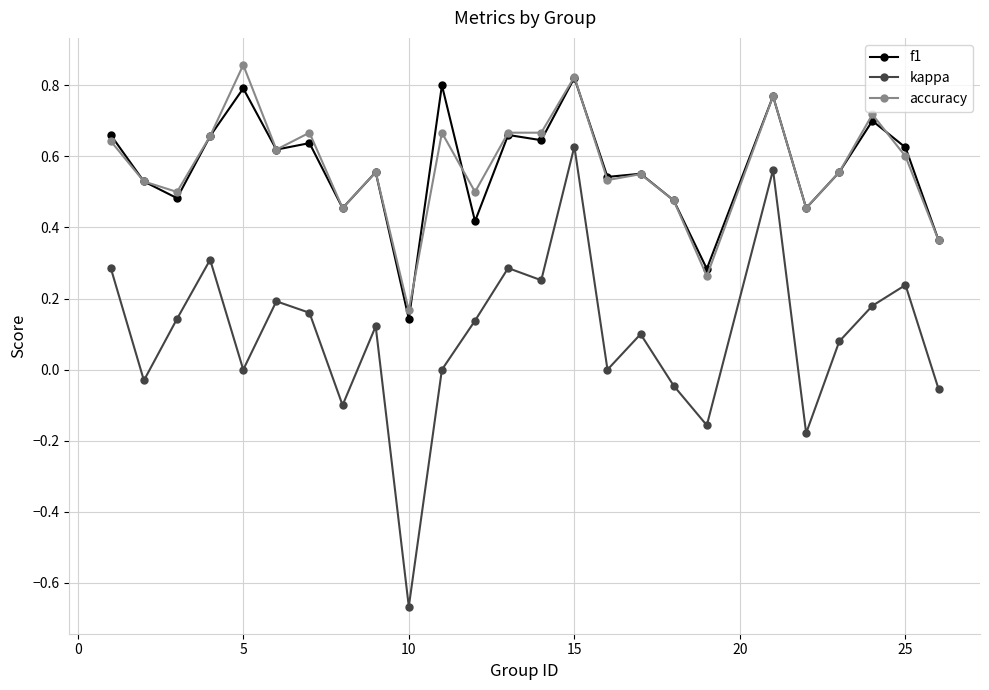

True or false: accuracy and kappa cross at least once.

False